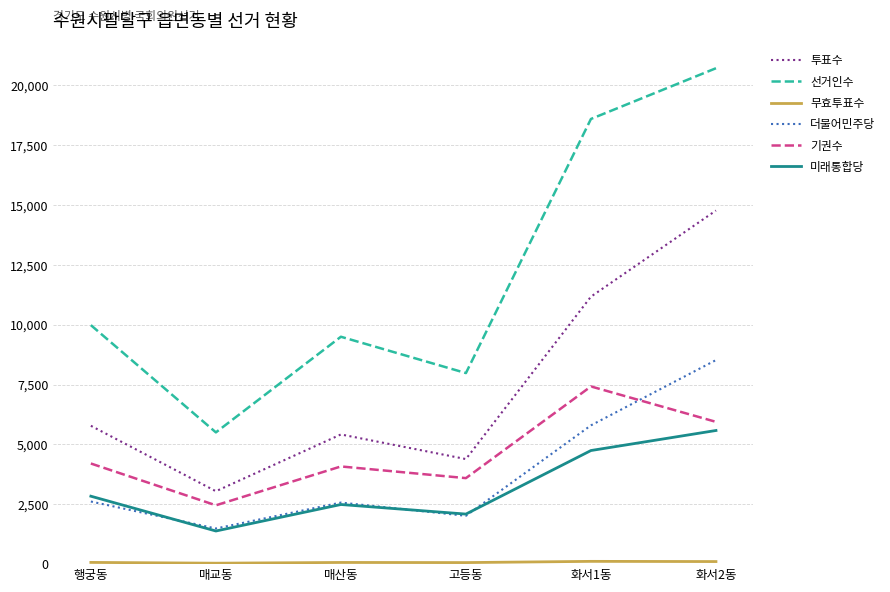

Is it true that 선거인수 equals 13458 at 행궁동?

False